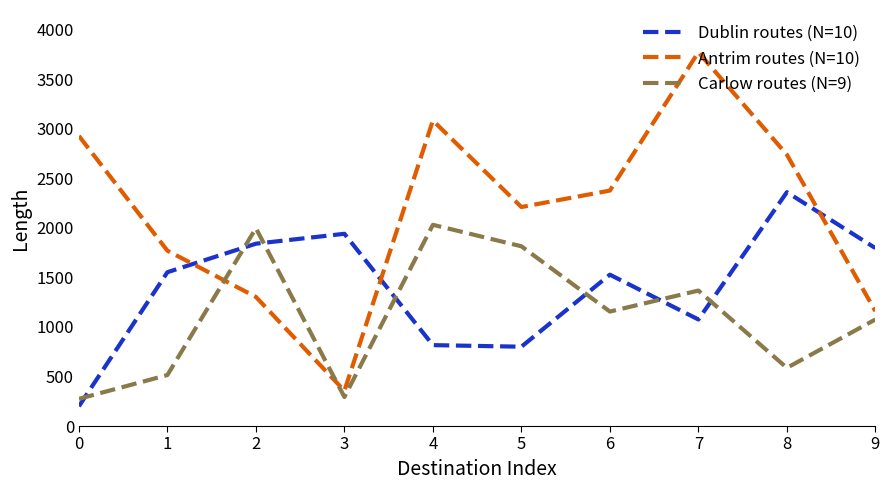

How many values in the Dublin routes (N=10) series are below 1553?

5